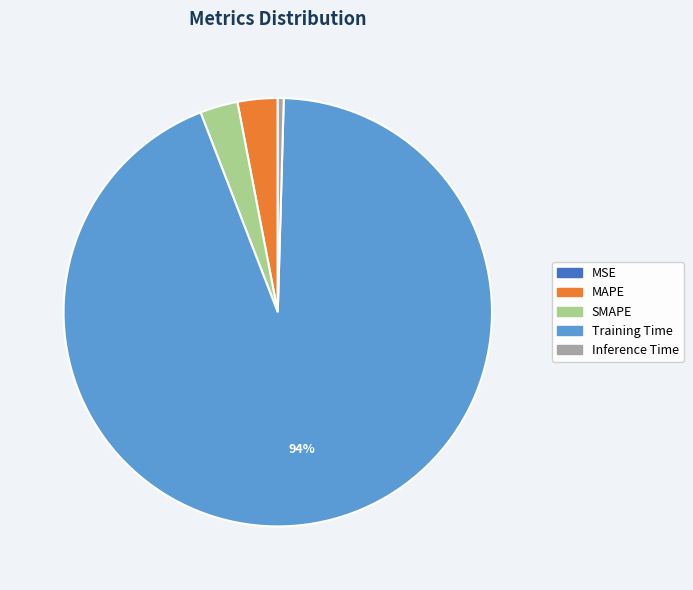

Which slice represents more than half of the pie?

Training Time